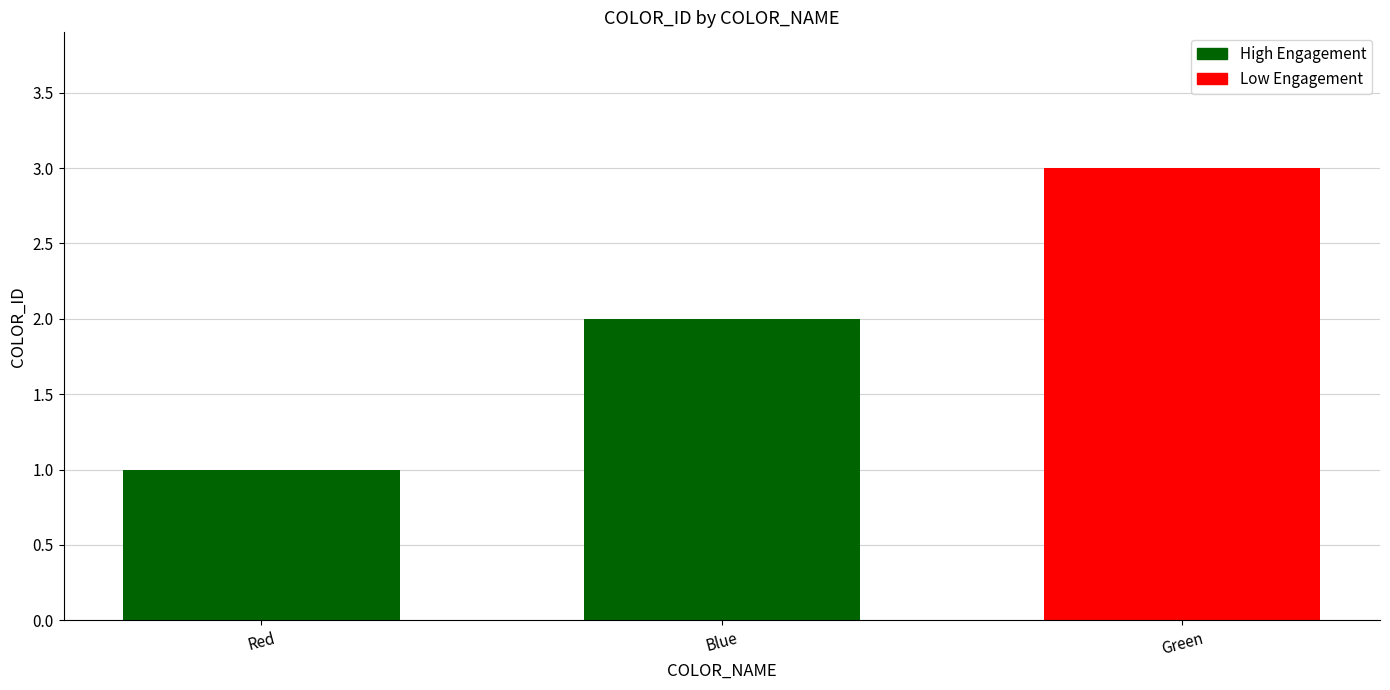

Which has a higher value, Blue or Red?

Blue